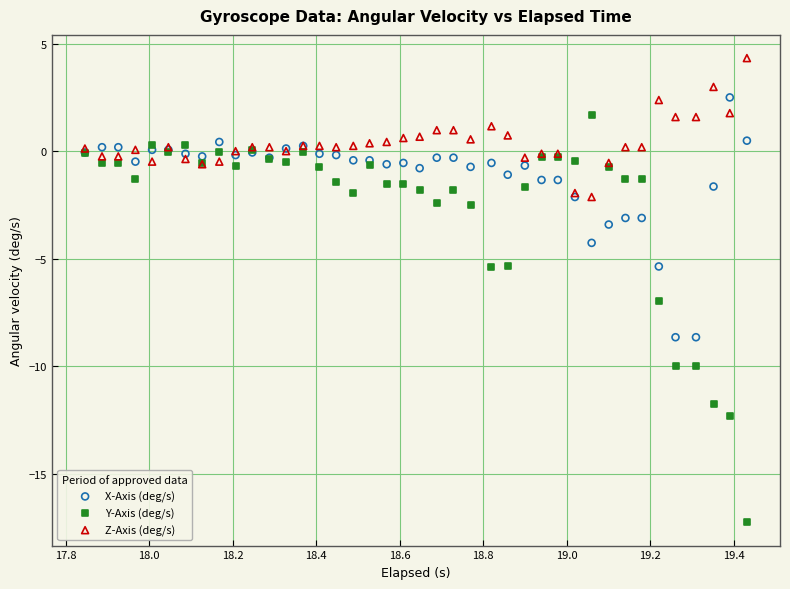

Which series reaches the minimum Y coordinate?

Y-Axis (deg/s)